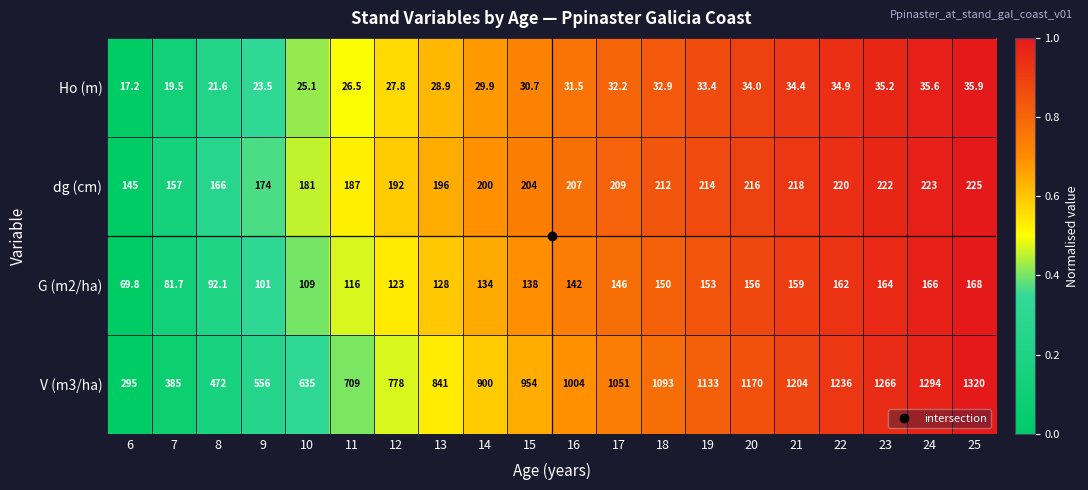

At which category is the sum across all series the highest?

25